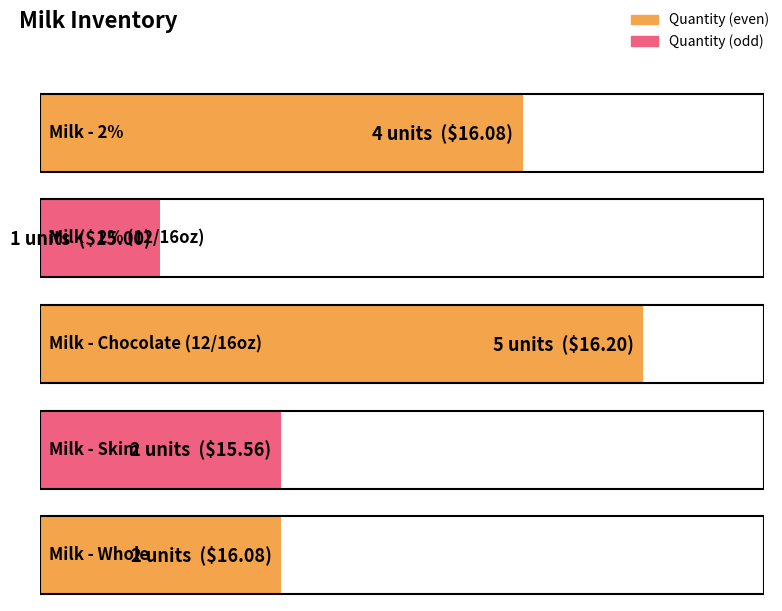

True or false: the data shows 5 at Milk - Chocolate (12/16oz).

True